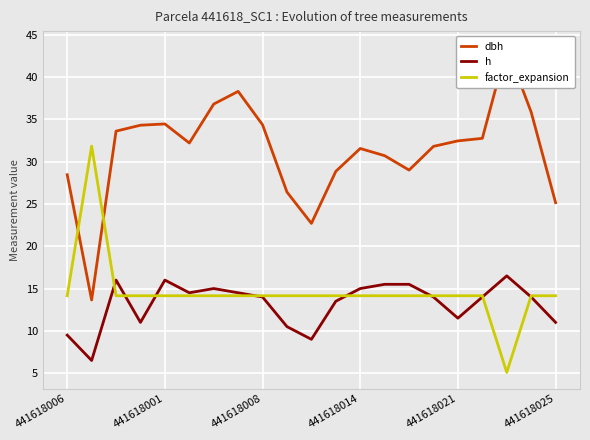

What is the label of the 4th point from the right?

17